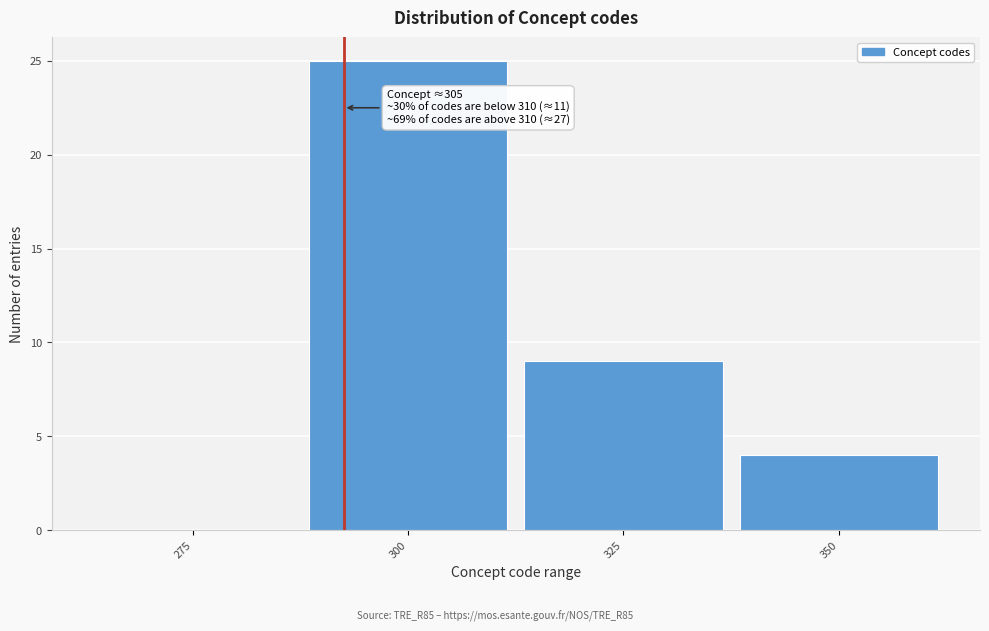

Reading left to right, what are all the values shown in this chart?

275=0	300=25	325=9	350=4